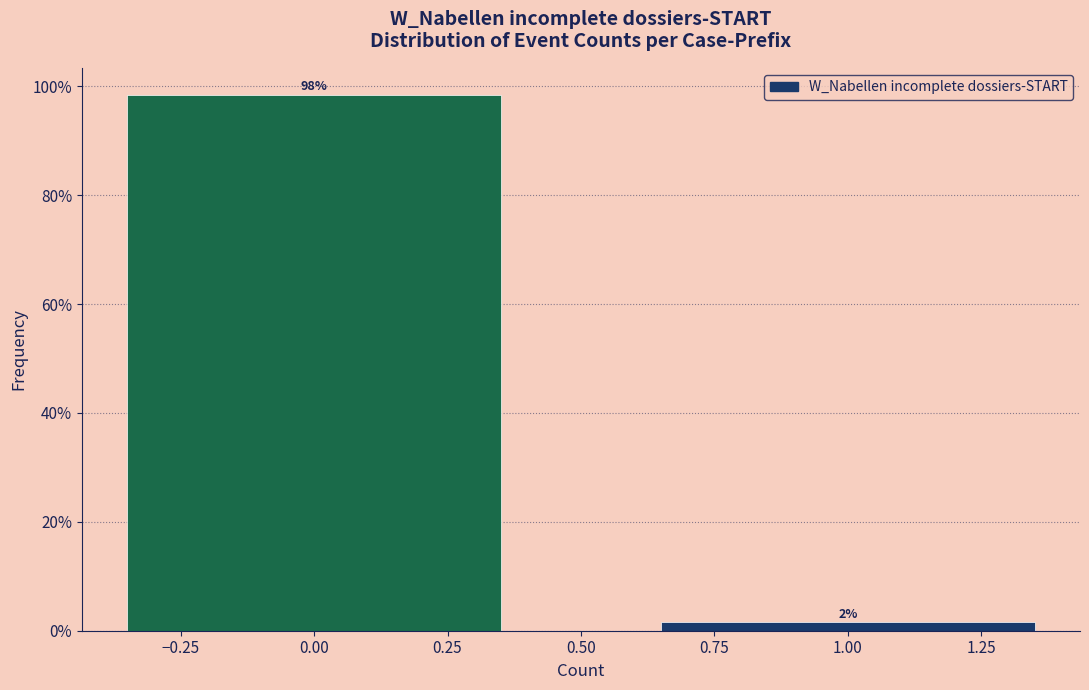

What is the sum of all values?

100.0